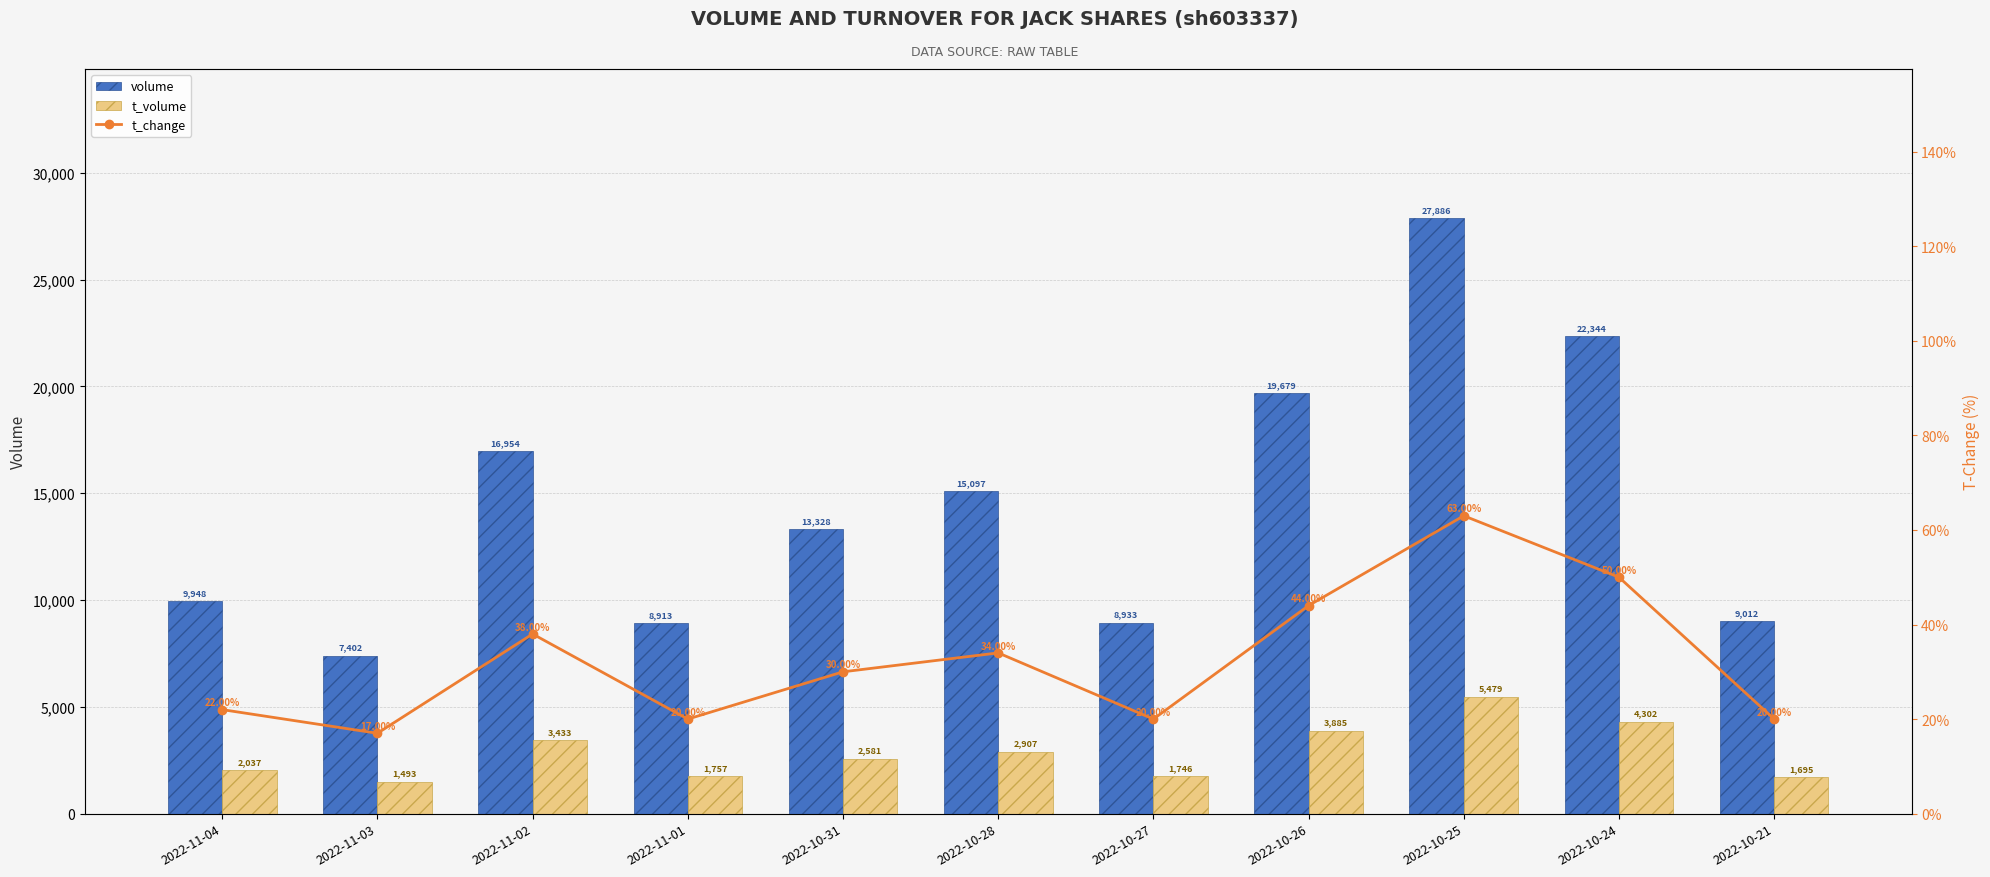

Where is volume nearest to the value 17644?

2022-11-02